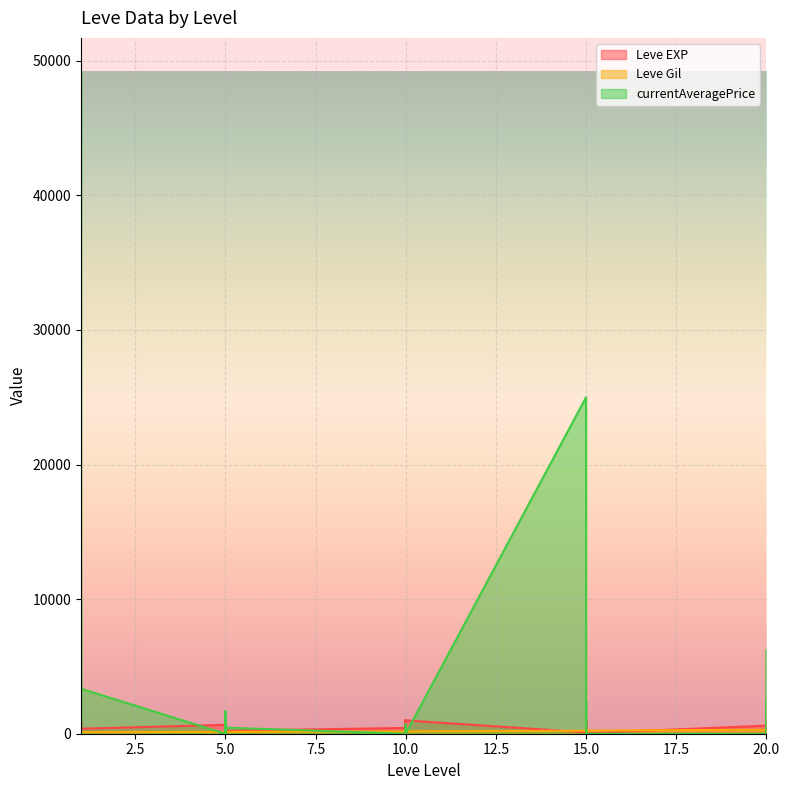

Which series has the largest total across all categories?

currentAveragePrice